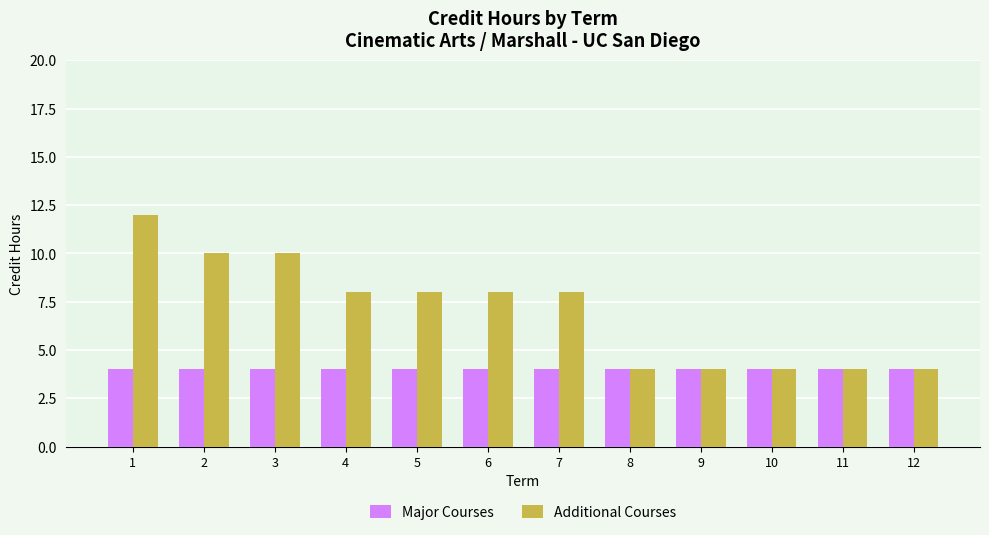

What is the difference between the Additional Courses values at 11 and 7?

4